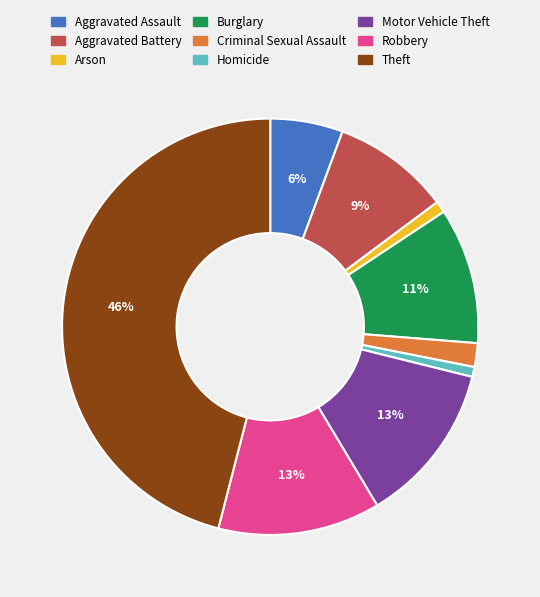

Which category has the biggest portion of the pie?

Theft